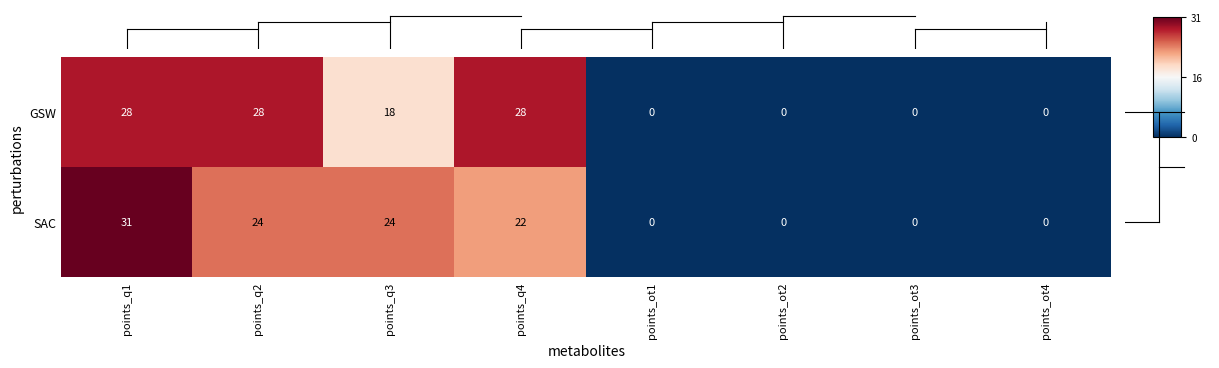

Which series changed the most between points_q2 and points_ot3?

GSW